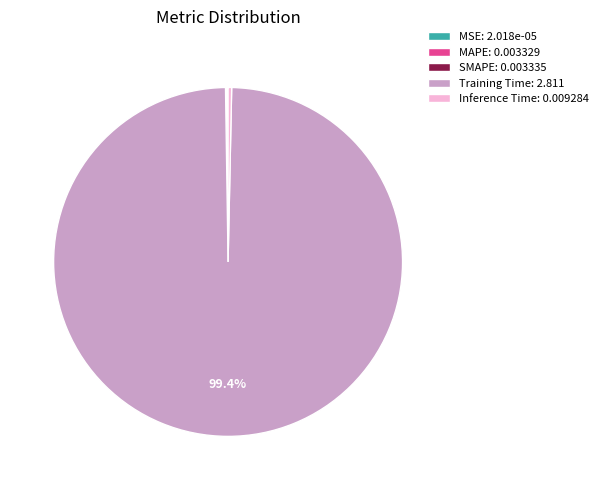

Does any single category account for the majority?

Yes